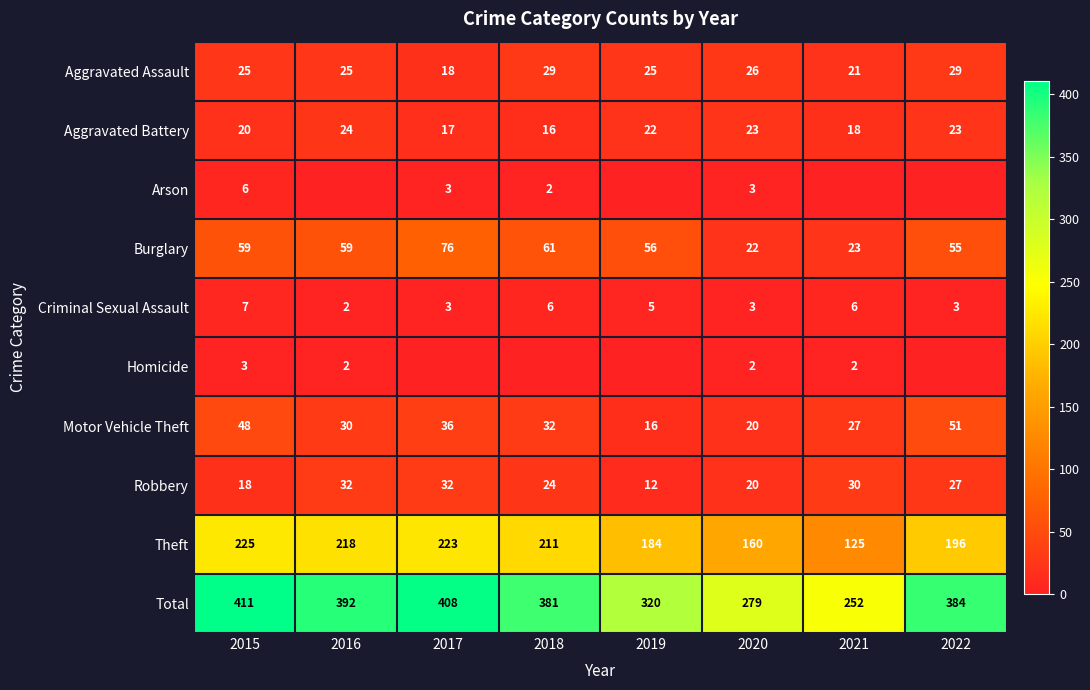

How many values in the Criminal Sexual Assault series exceed 5?

3